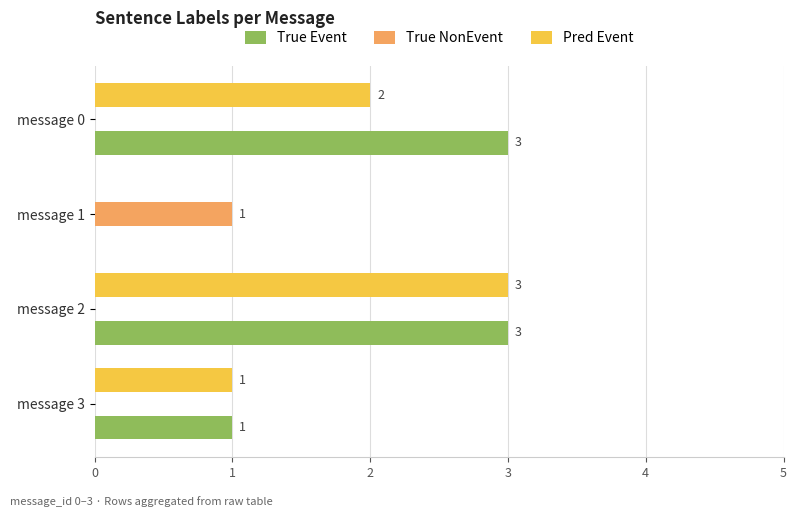

True or false: True NonEvent has a value of 1 at message 2.

False